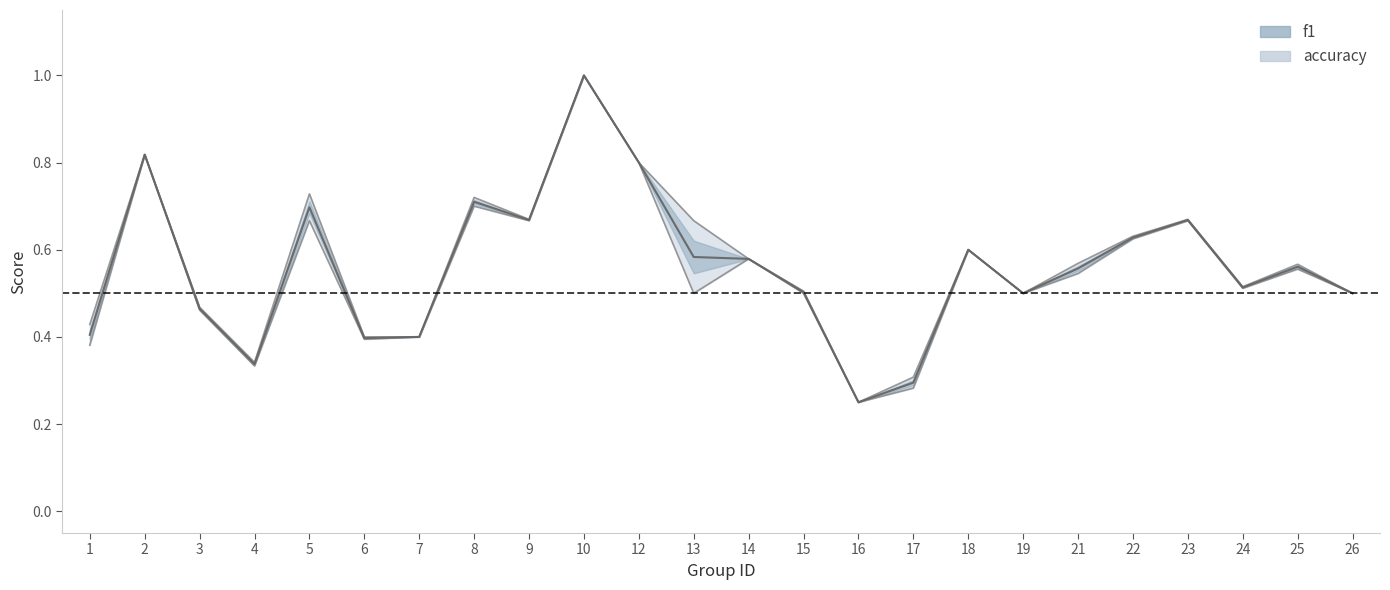

What is the average value of the accuracy series?

0.6